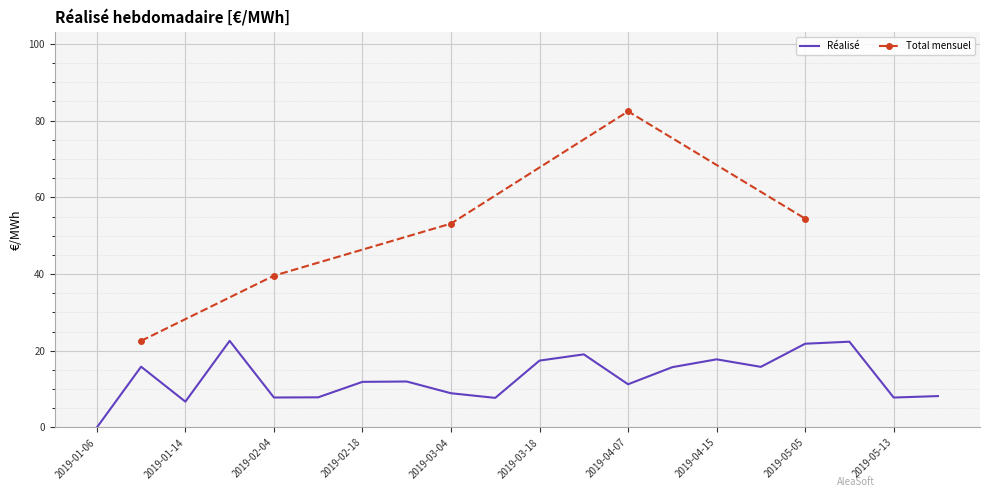

What is the difference between the maximum and second lowest values?

15.8